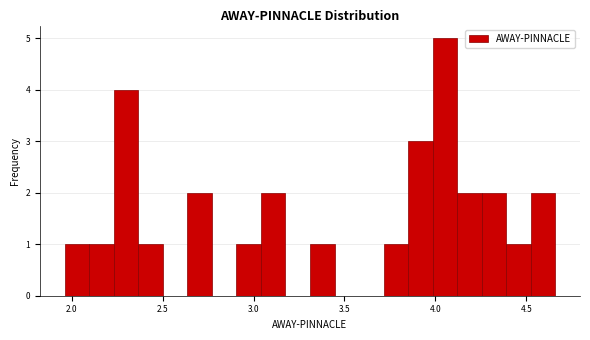

Around what value on the x-axis is the tallest bar? Give the approximate position of its centre, as read against the axis.

4.05